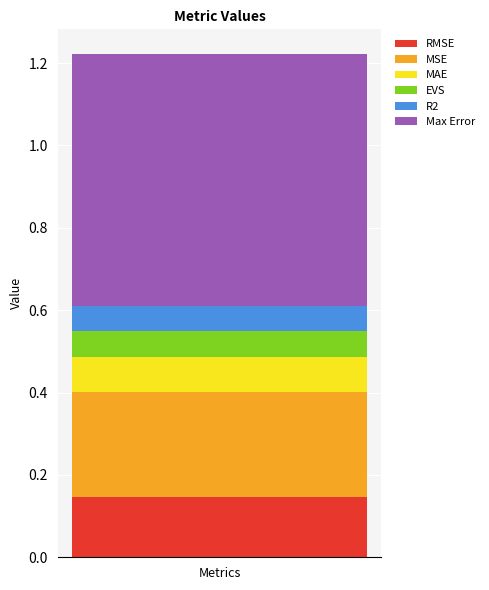

How many series are shown in this chart?

6